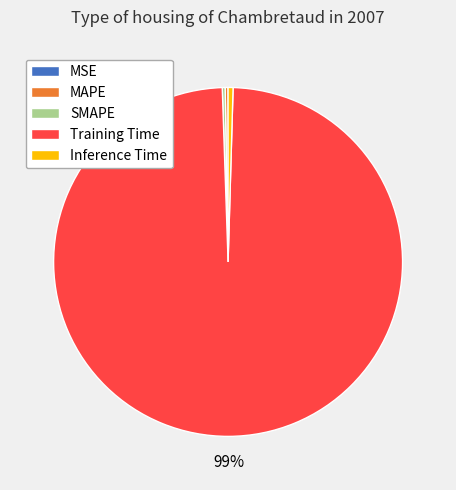

Which category has the biggest portion of the pie?

Training Time